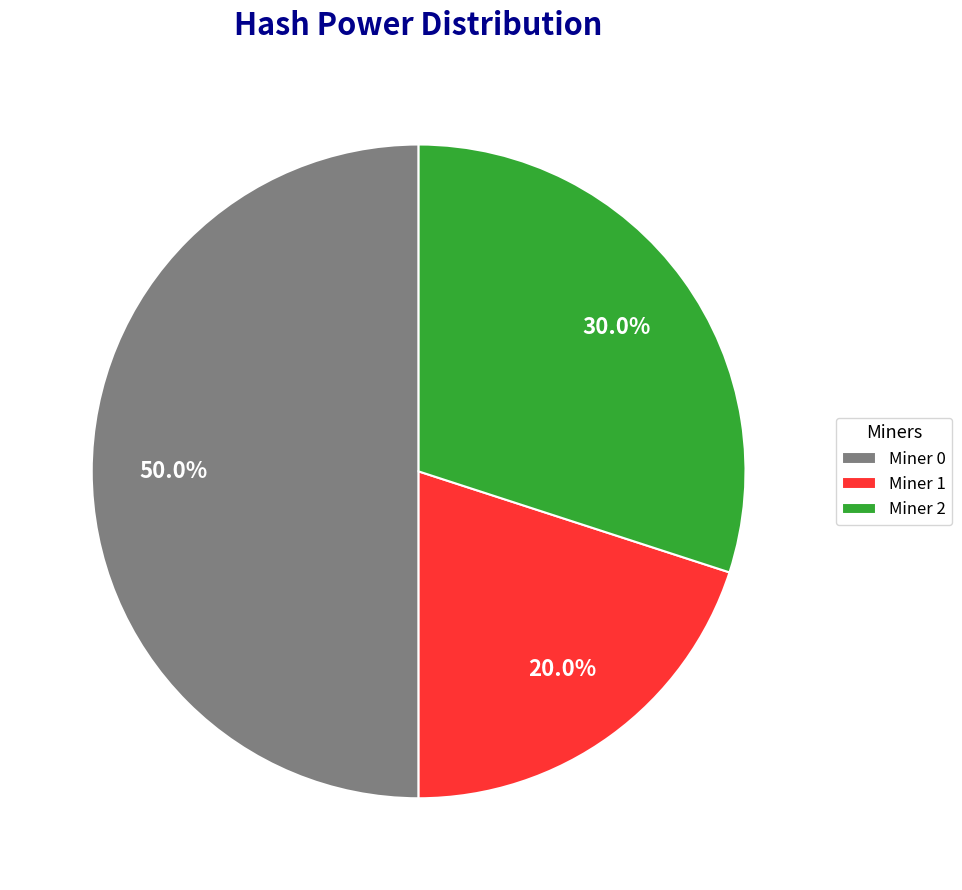

Does Miner 1 account for over 50% of the chart?

No